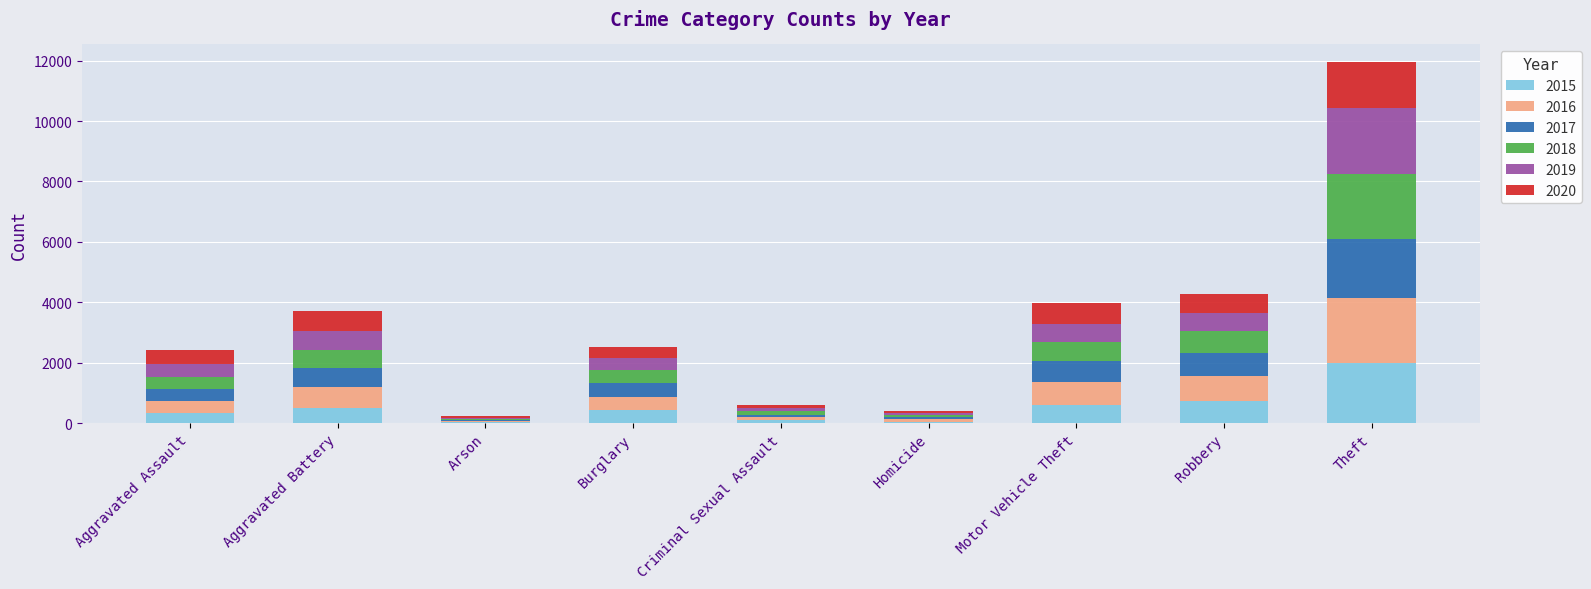

True or false: 2015 has a value of 323 at Aggravated Assault.

True